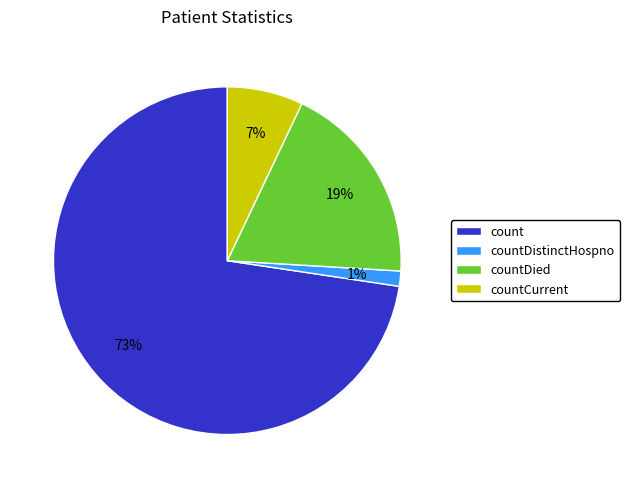

What is the ratio of the value at countCurrent to the value at countDied?

0.4